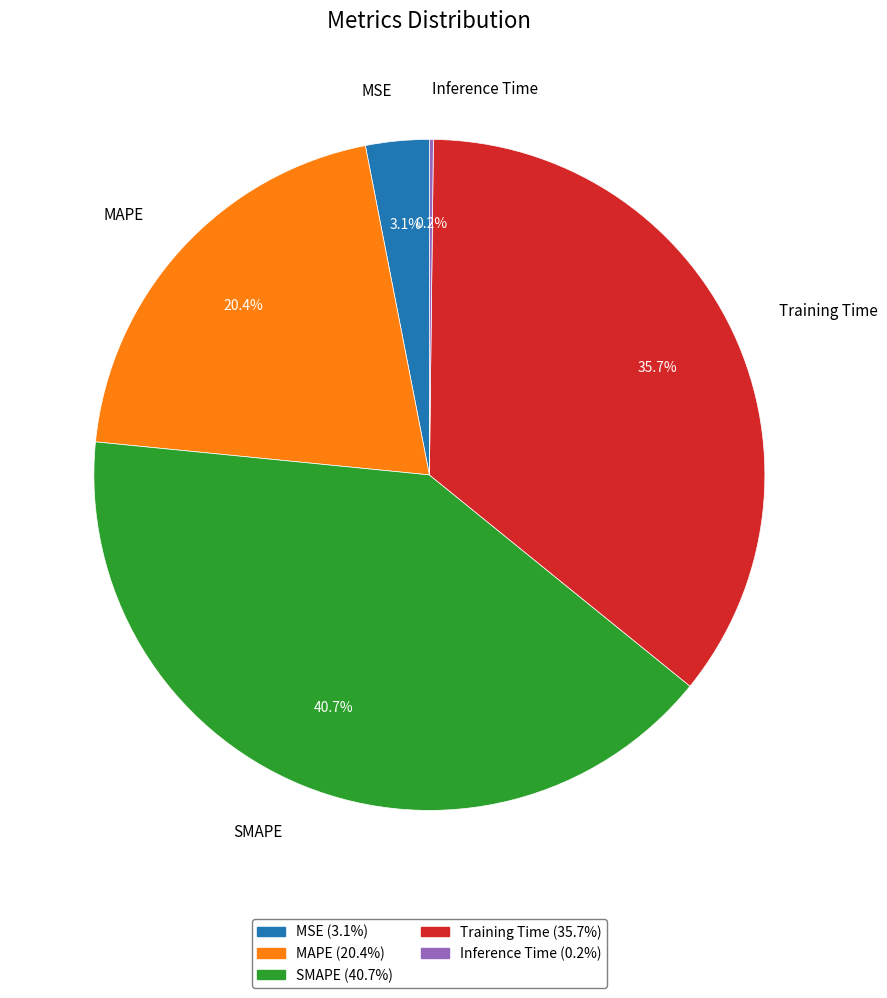

Does Training Time represent more than half of the total?

No